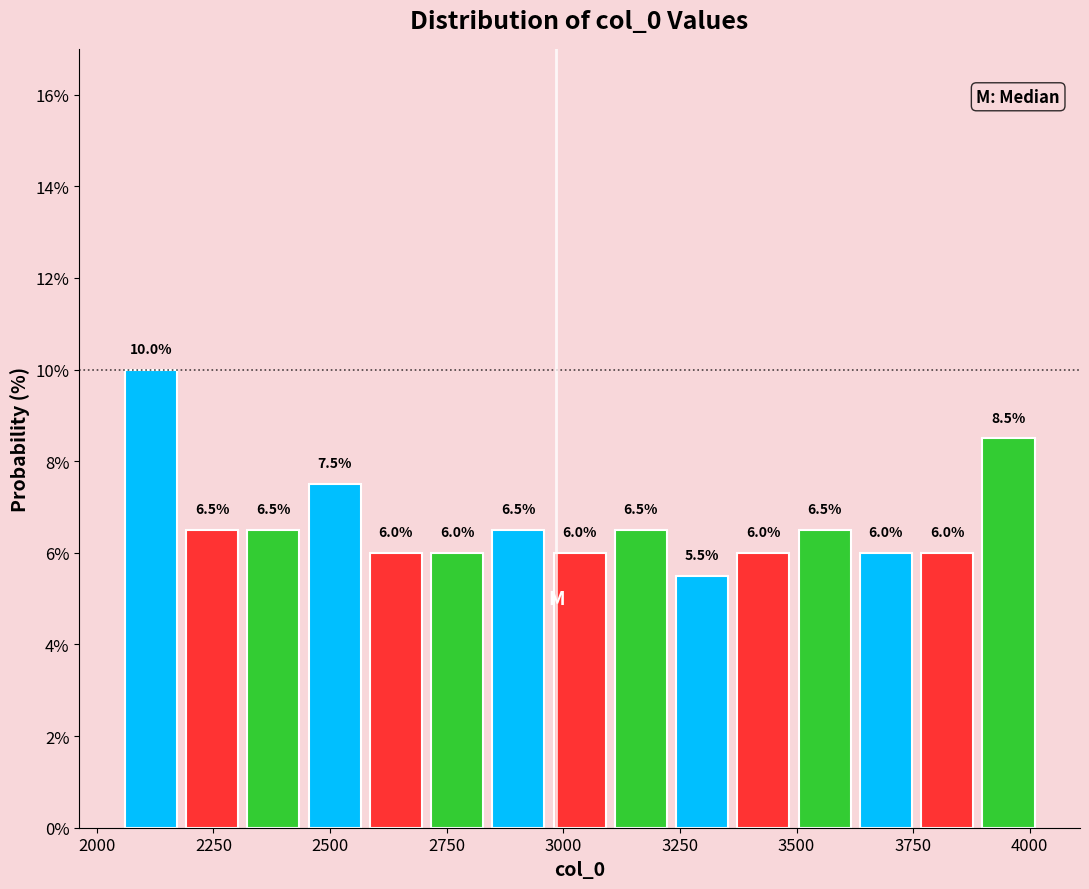

Read against the x-axis, roughly where is the centre of the tallest bar?

2100